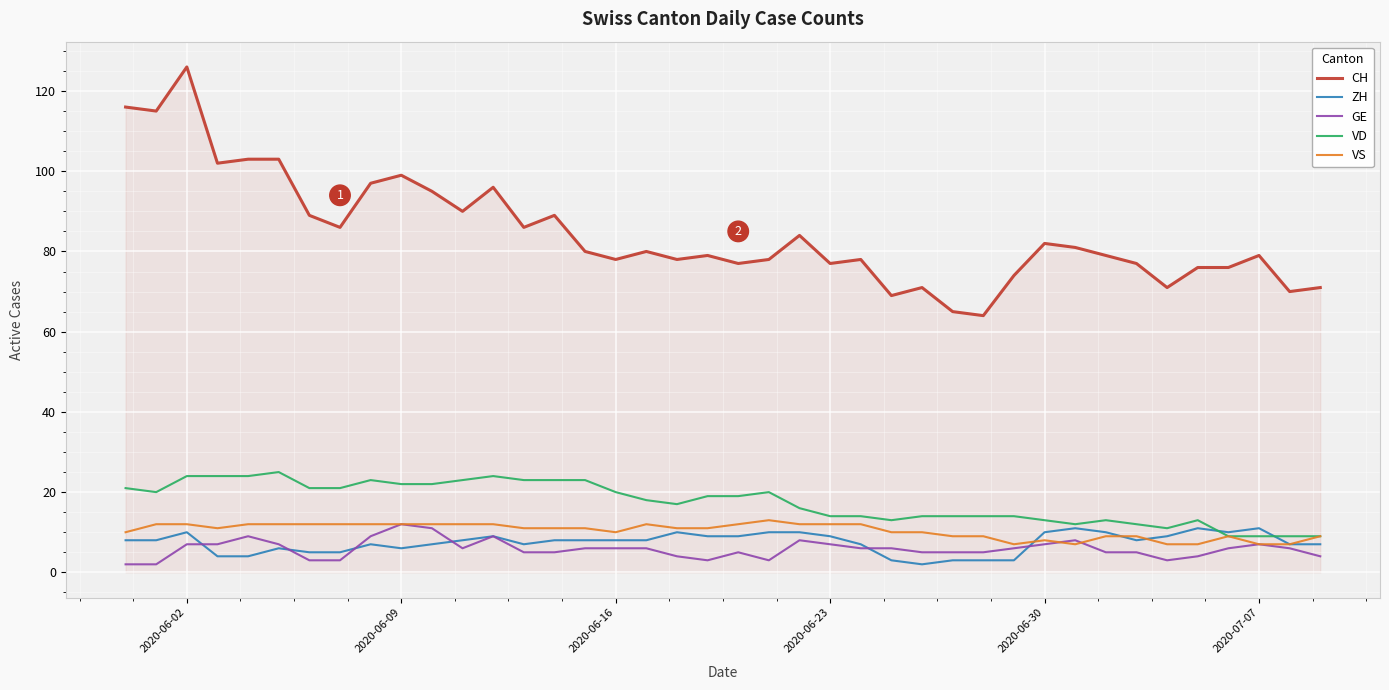

How many lines are shown in the chart?

5